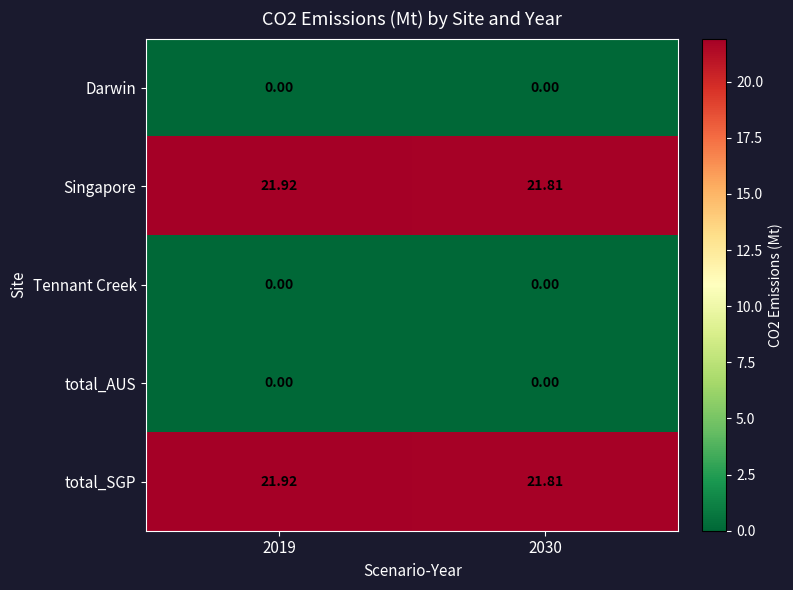

Is the value of Singapore at 2019 greater than the value of Darwin at 2030?

Yes